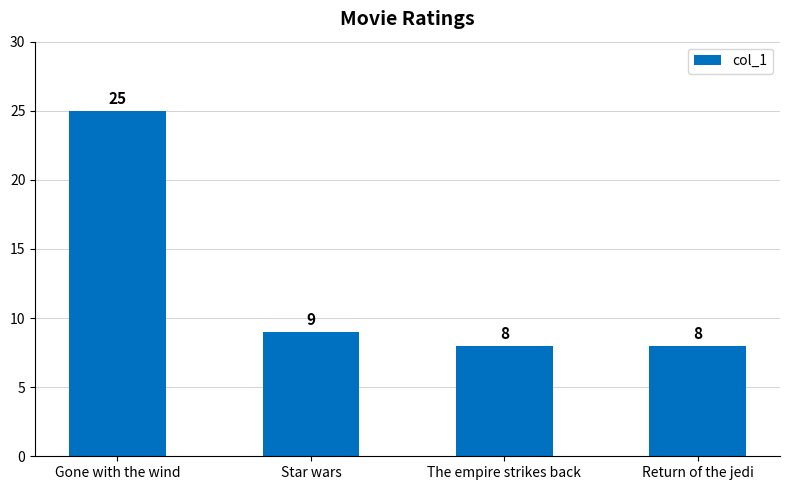

Reading left to right, what are all the values shown in this chart?

Gone with the wind=25	Star wars=9	The empire strikes back=8	Return of the jedi=8